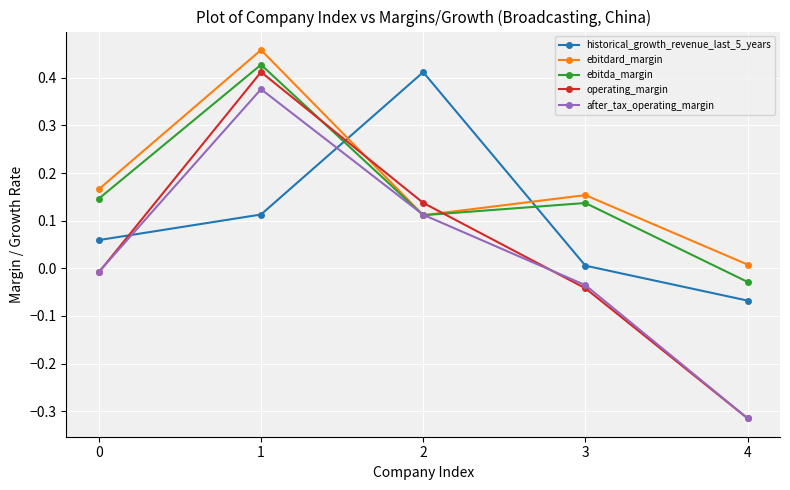

At which category is the sum across all series the highest?

1